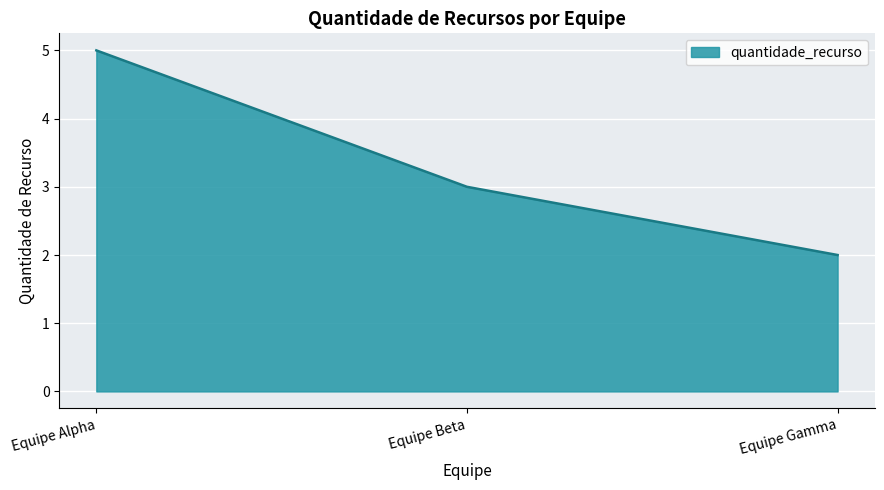

Approximately how many times larger is the value at Equipe Beta compared to Equipe Alpha?

0.6